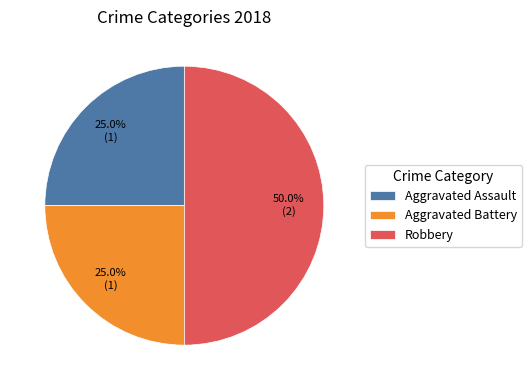

The Aggravated Battery slice represents 38% of the pie. True or false?

False